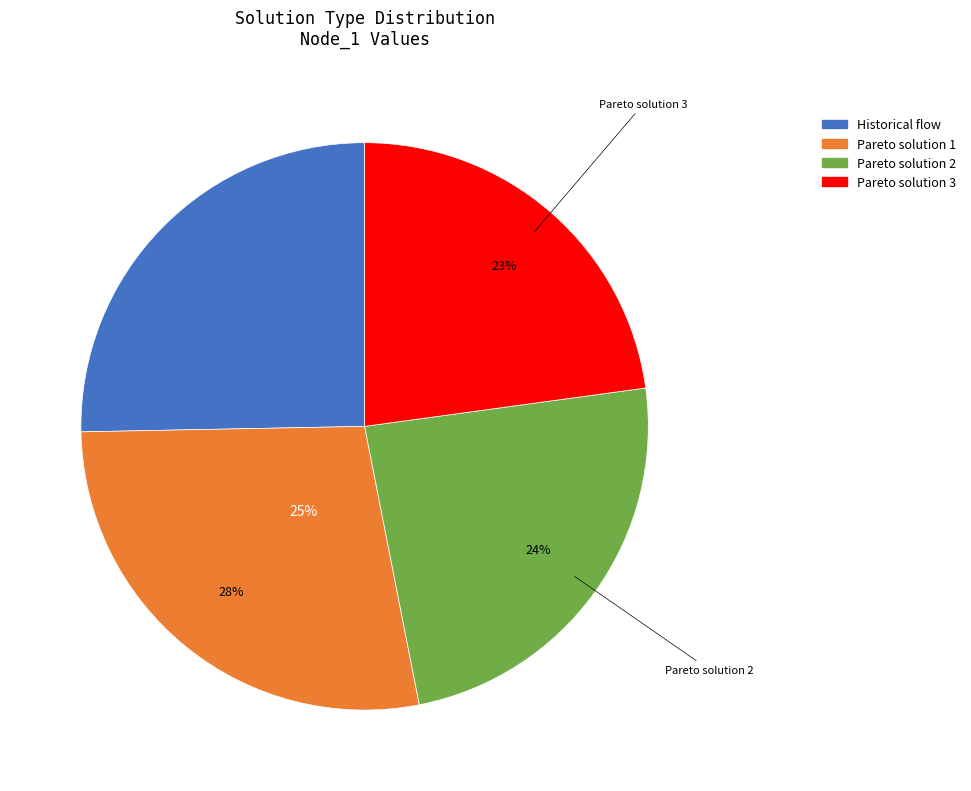

Which slice is the smallest?

Pareto solution 3